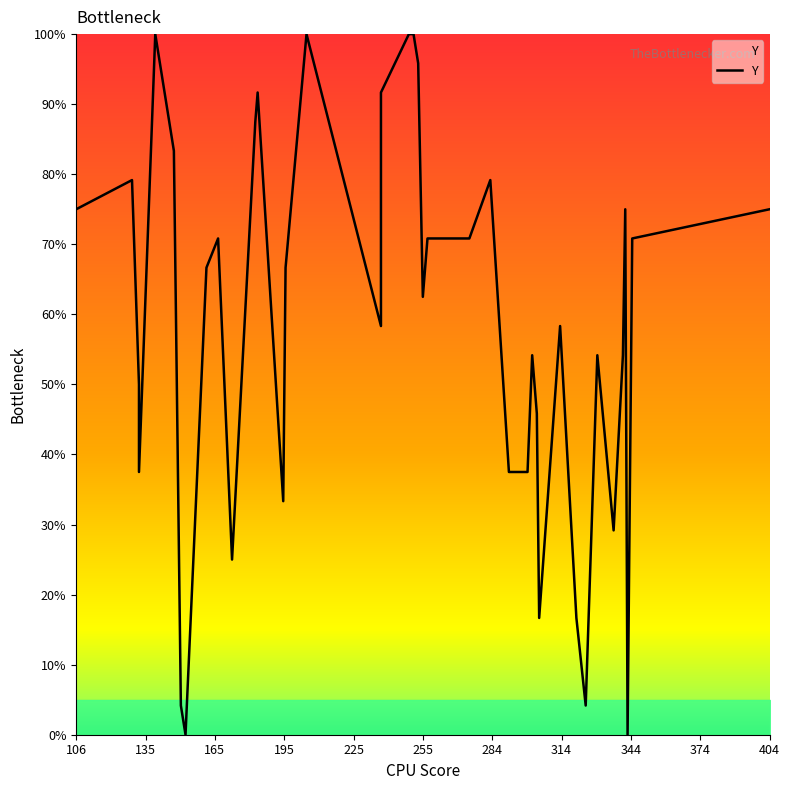

Reading left to right, extract all data points from this chart.

75.0	79.2	50.0	37.5	100.0	83.3	4.2	0.0	66.7	70.8	25.0	87.5	91.7	33.3	66.7	100.0	58.3	91.7	100.0	100.0	95.8	62.5	70.8	70.8	79.2	37.5	37.5	54.2	45.8	16.7	58.3	16.7	4.2	54.2	29.2	54.2	75.0	0.0	70.8	75.0